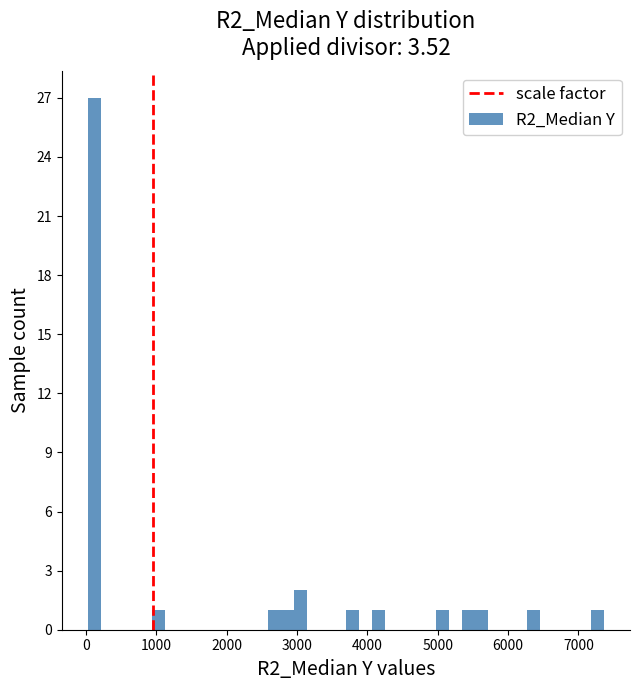

Read against the x-axis, roughly where is the centre of the tallest bar?

100